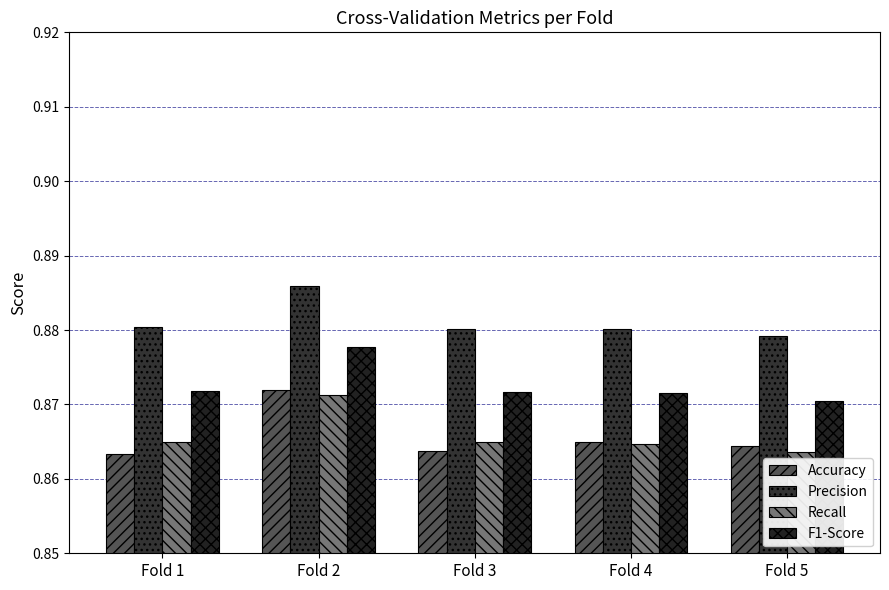

How many bars are there in each group?

4